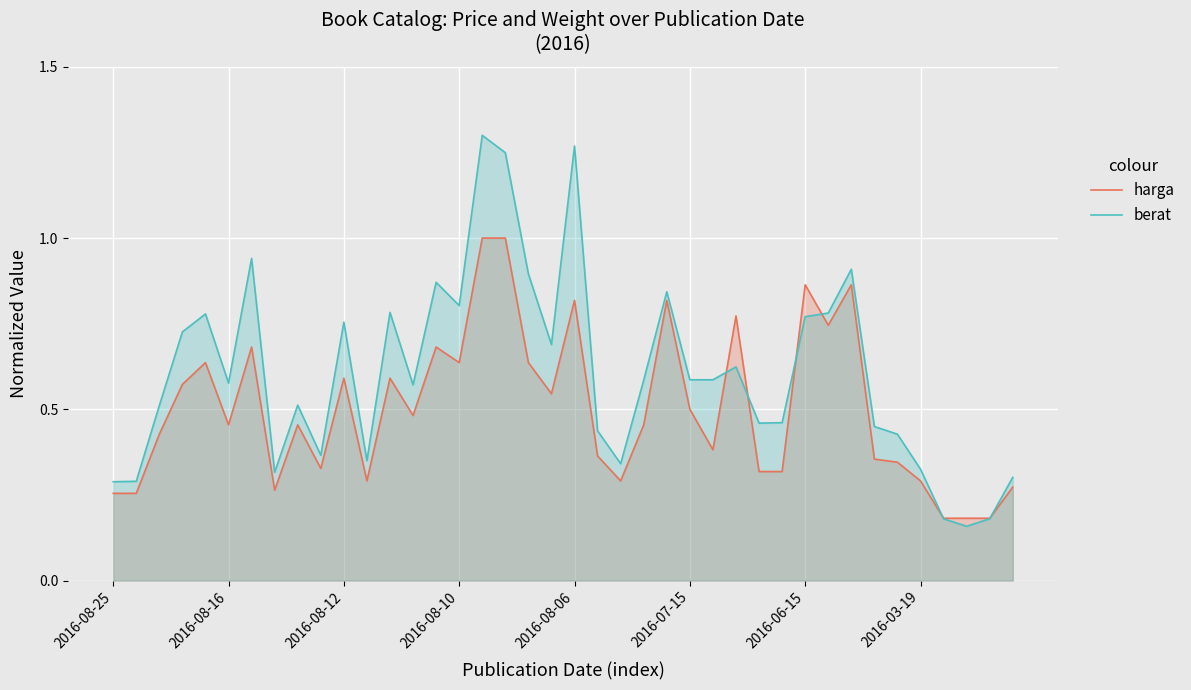

True or false: harga has a value of 0.2 at 2016-08-06.

False